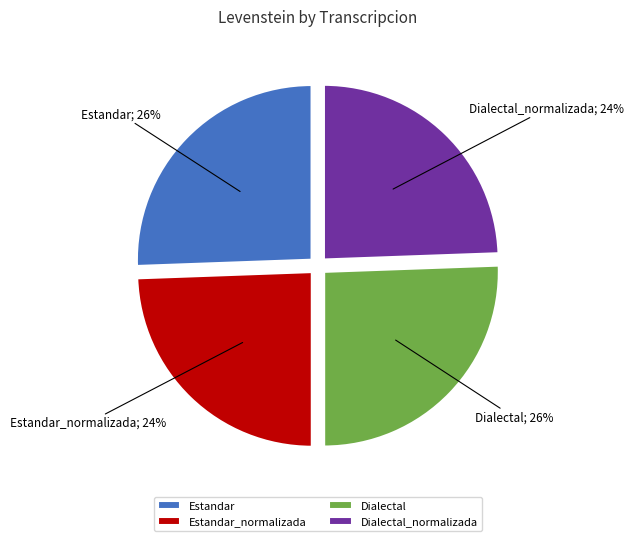

To the nearest percent, what is the average slice percentage?

25%